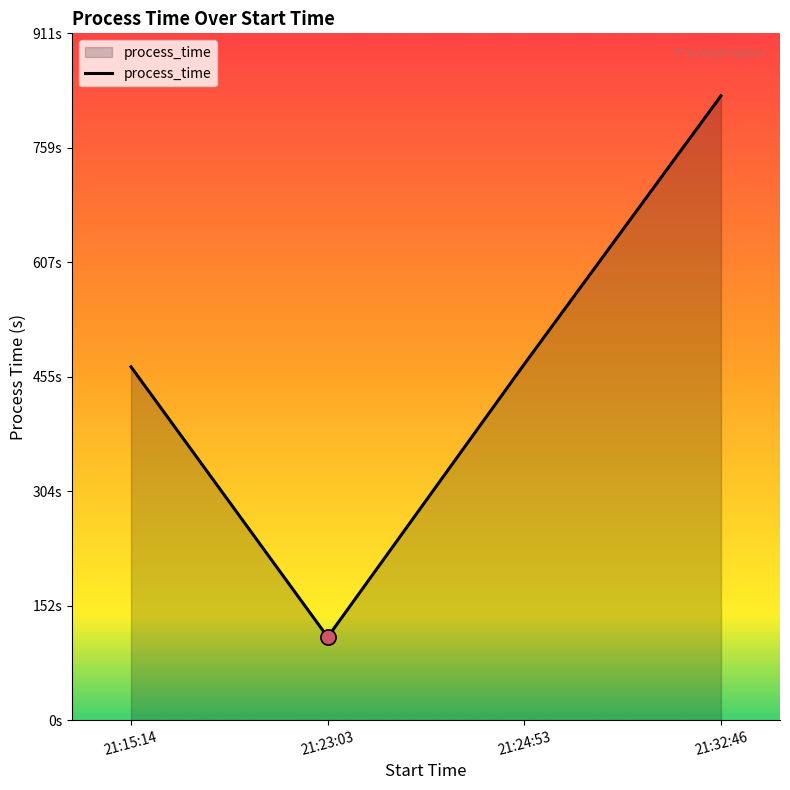

Between 21:23:03 and 21:15:14, which is larger?

21:15:14